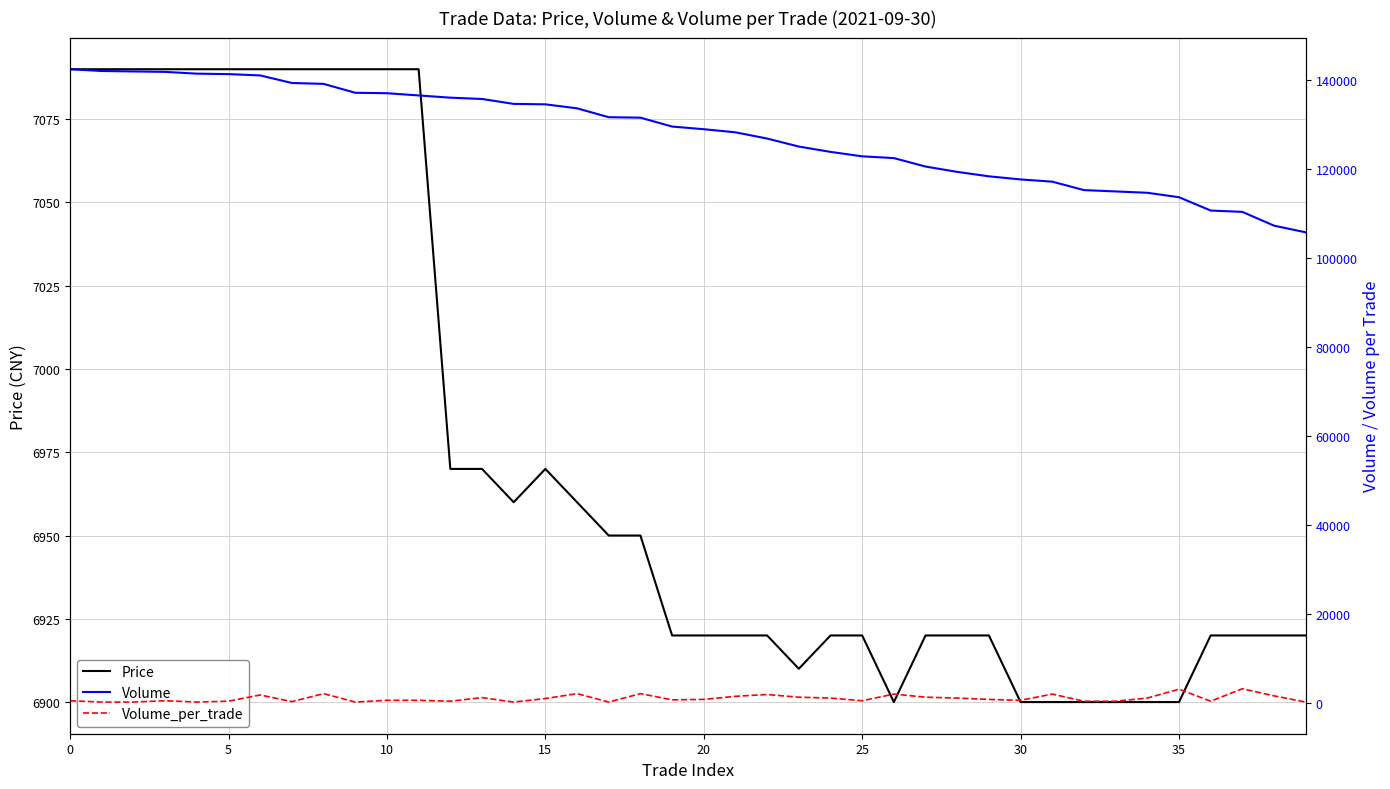

What is the difference between the maximum and minimum values in the Price series?

190